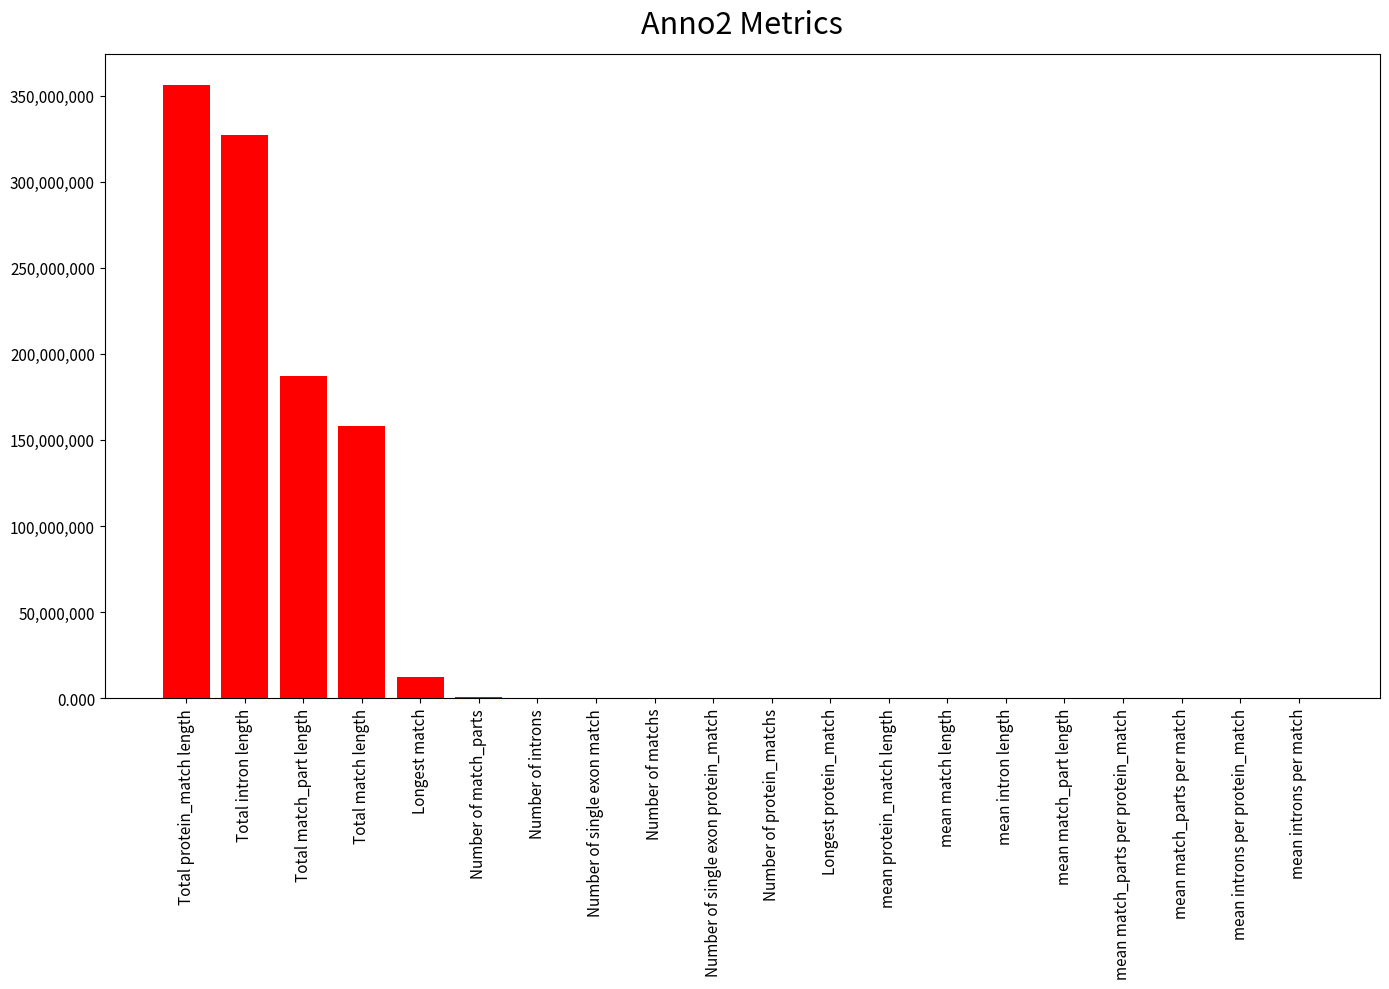

Count the number of data series in this chart.

1